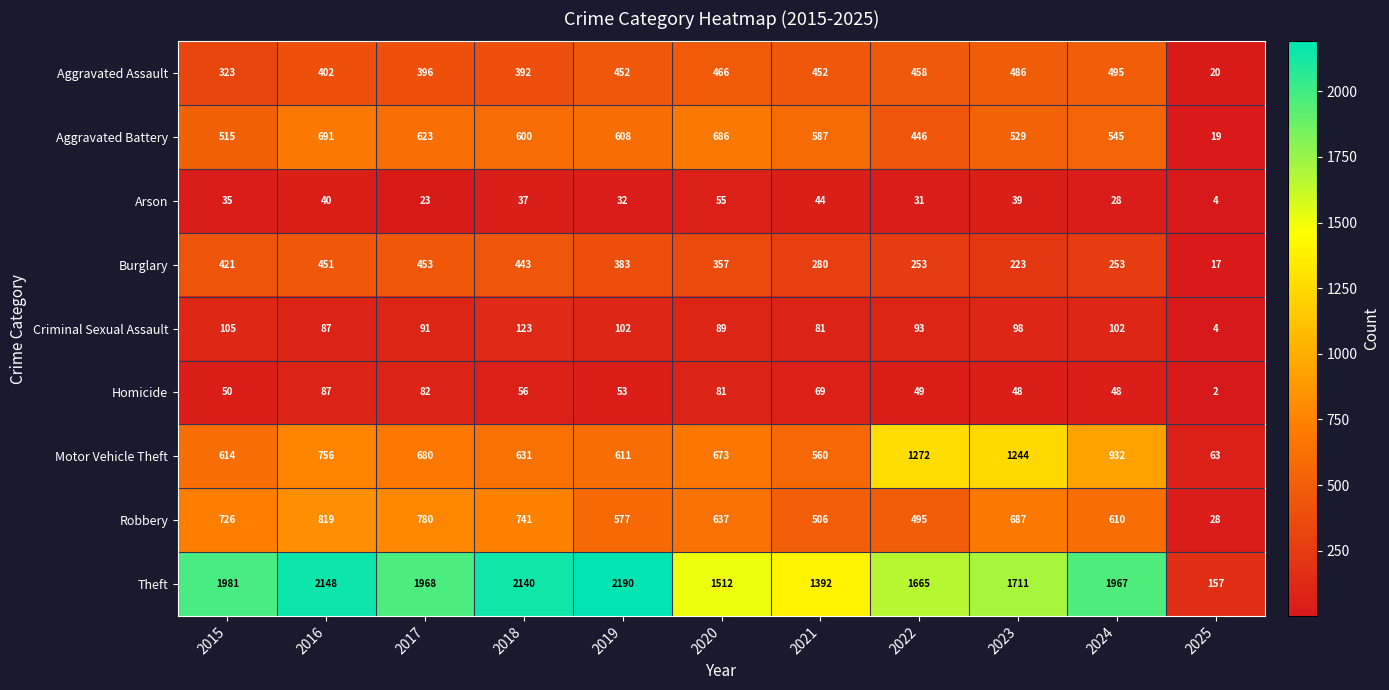

Between 2019 and 2022, which series saw the biggest shift?

Motor Vehicle Theft